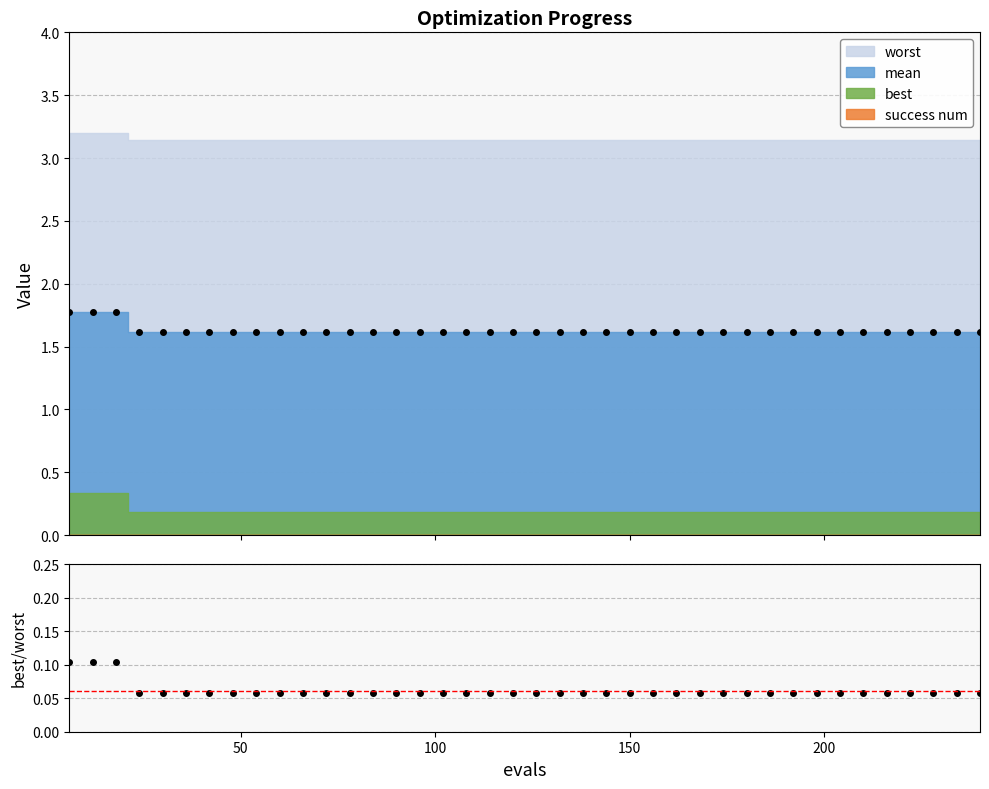

Reading left to right, list all the values displayed in this chart.

0.1	0.1	0.1	0.1	0.1	0.1	0.1	0.1	0.1	0.1	0.1	0.1	0.1	0.1	0.1	0.1	0.1	0.1	0.1	0.1	0.1	0.1	0.1	0.1	0.1	0.1	0.1	0.1	0.1	0.1	0.1	0.1	0.1	0.1	0.1	0.1	0.1	0.1	0.1	0.1